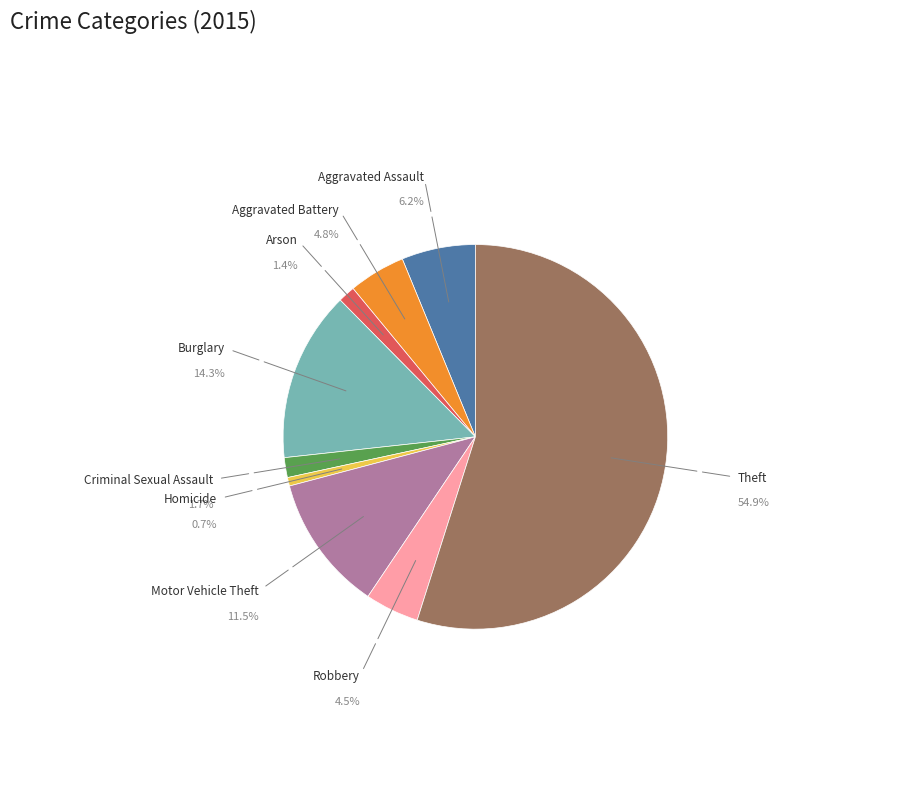

What percentage is the Aggravated Battery slice, to the nearest percent?

5%